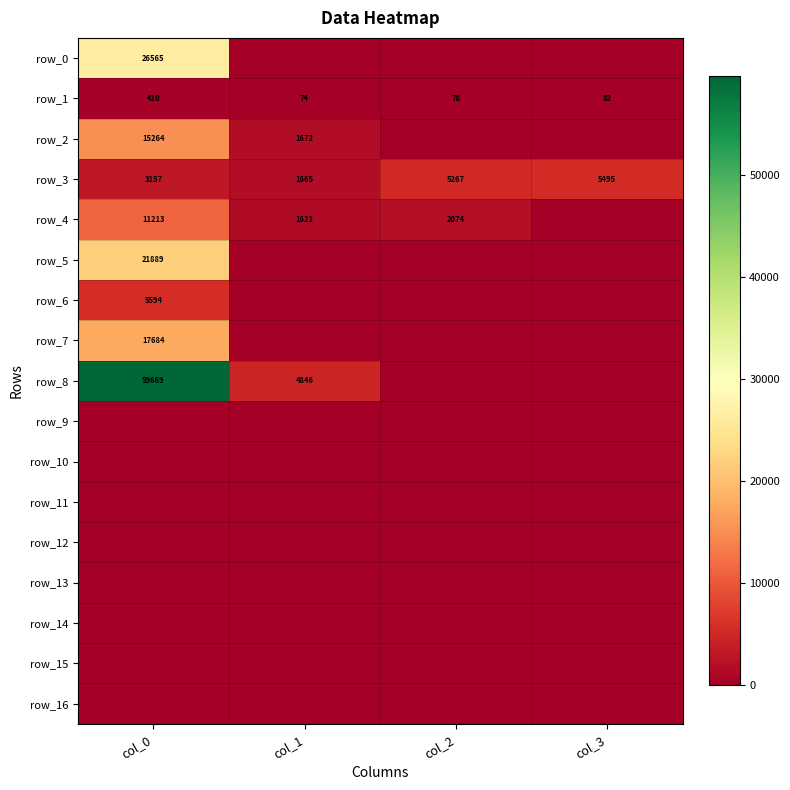

Which series changed the most between col_2 and col_3?

row_4